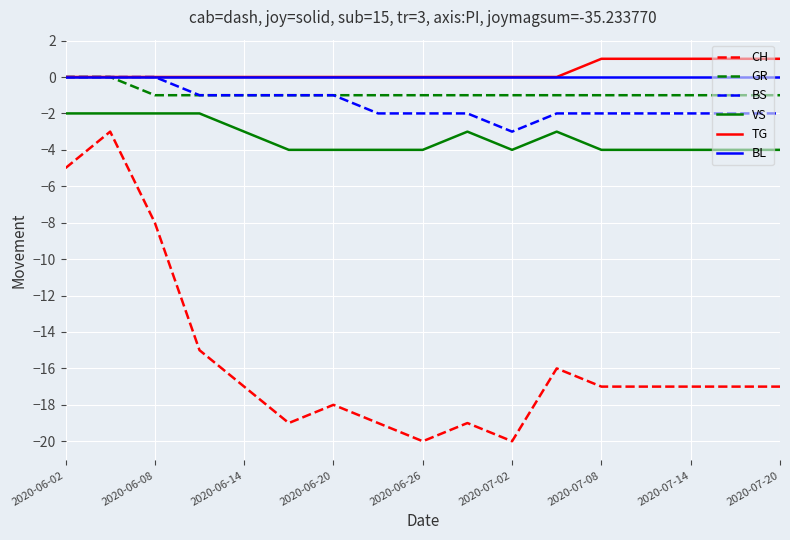

Which series has the widest spread of values?

CH